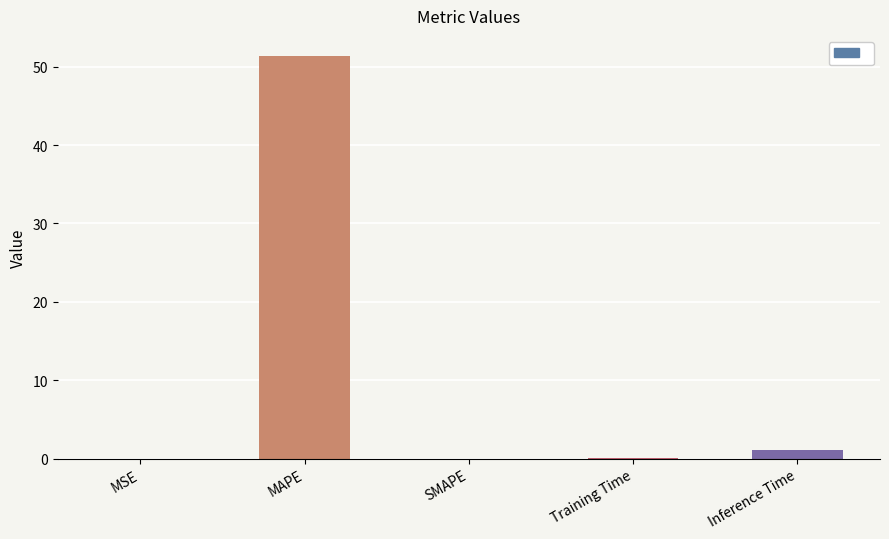

What is the change in value from SMAPE to Training Time?

+0.1